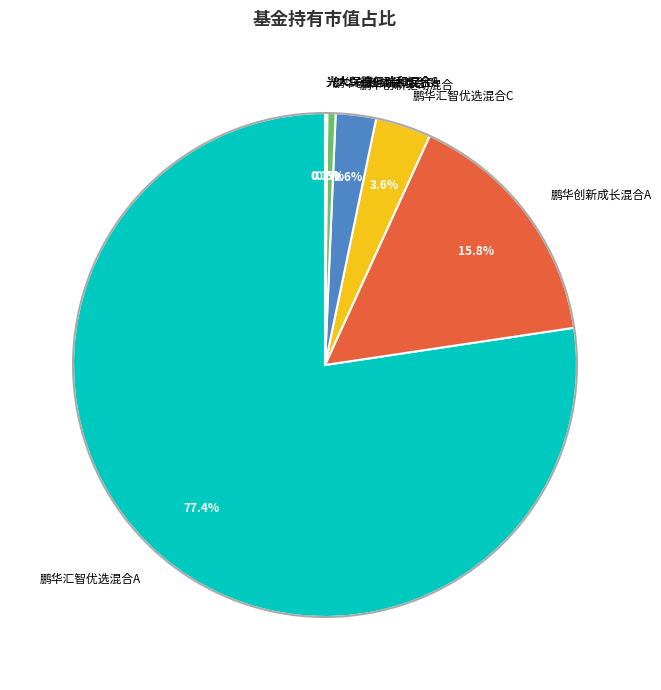

What is the largest slice in the pie chart?

鹏华汇智优选混合A